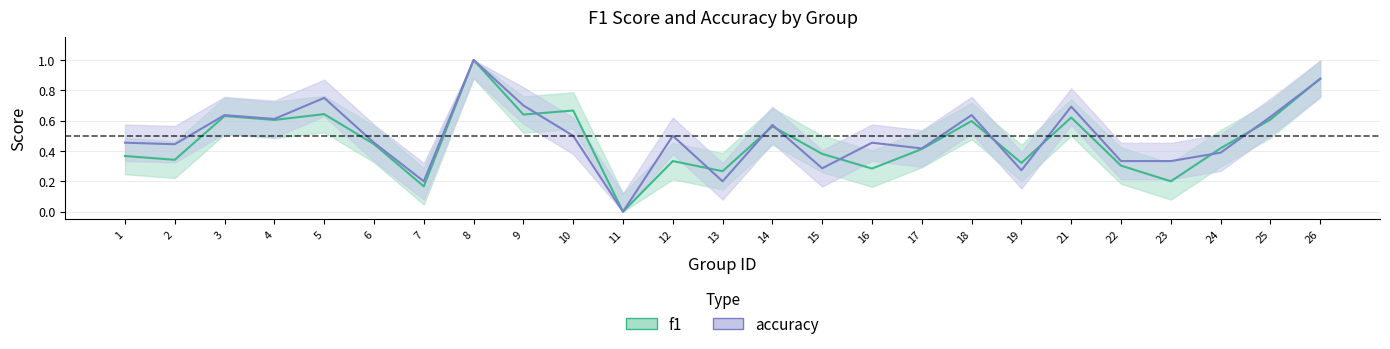

Which series ends up on top after the final intersection of f1 and accuracy?

f1